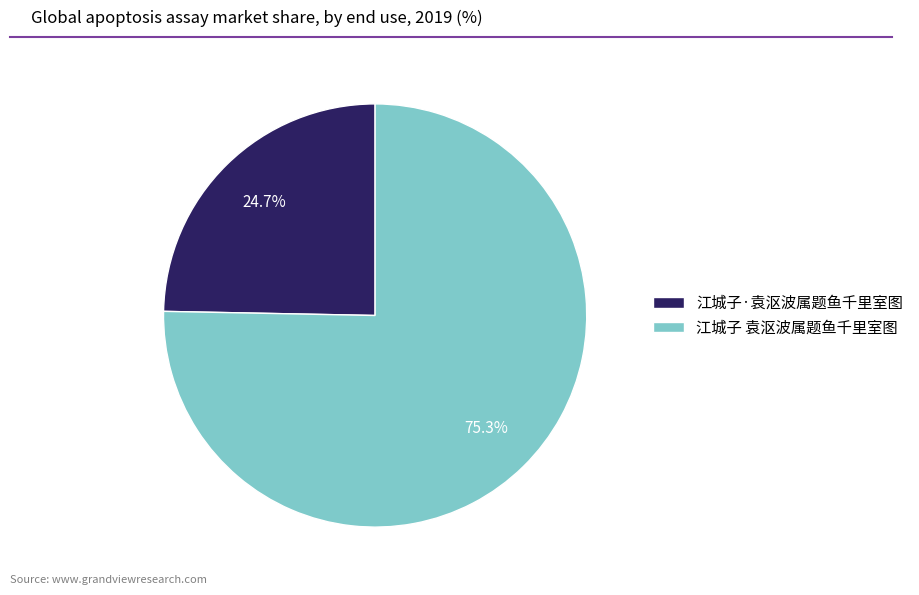

Which slice is the largest?

江城子 袁沤波属题鱼千里室图